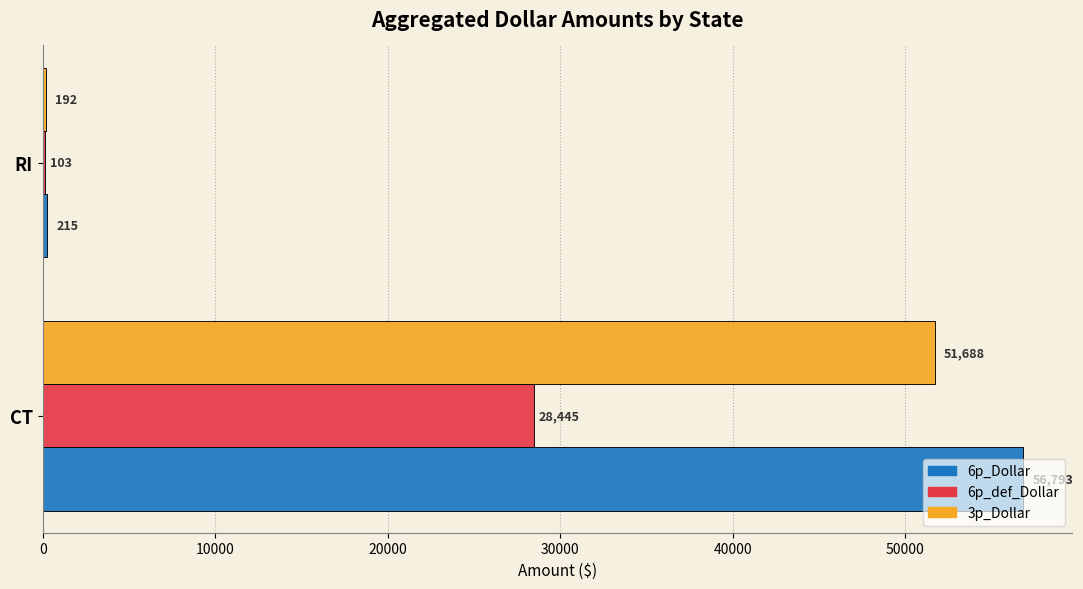

What value does the 3p_Dollar series have at CT, to the nearest 10?

51690